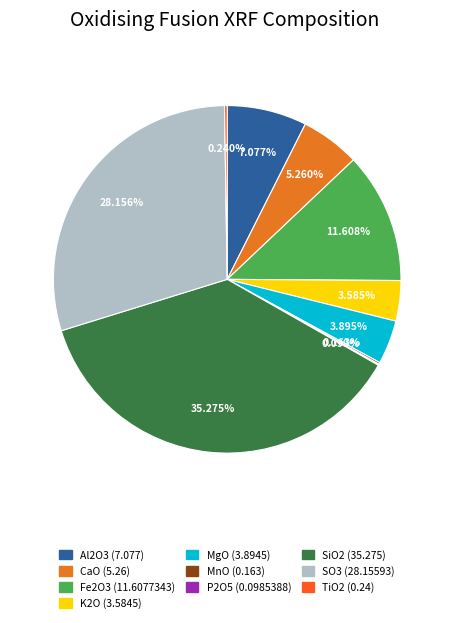

Which slice is the largest?

SiO2